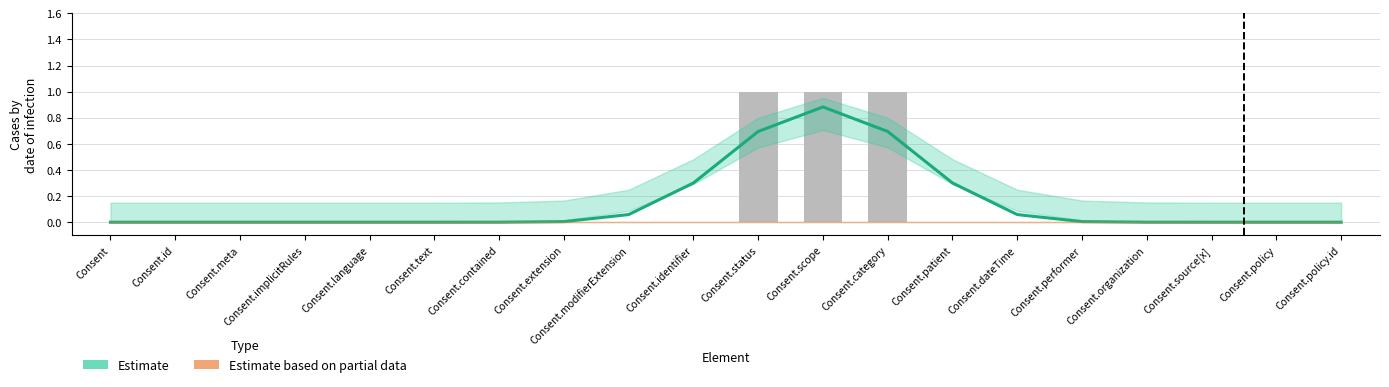

What is the sum of all Estimate (Base Min) values?

3.0